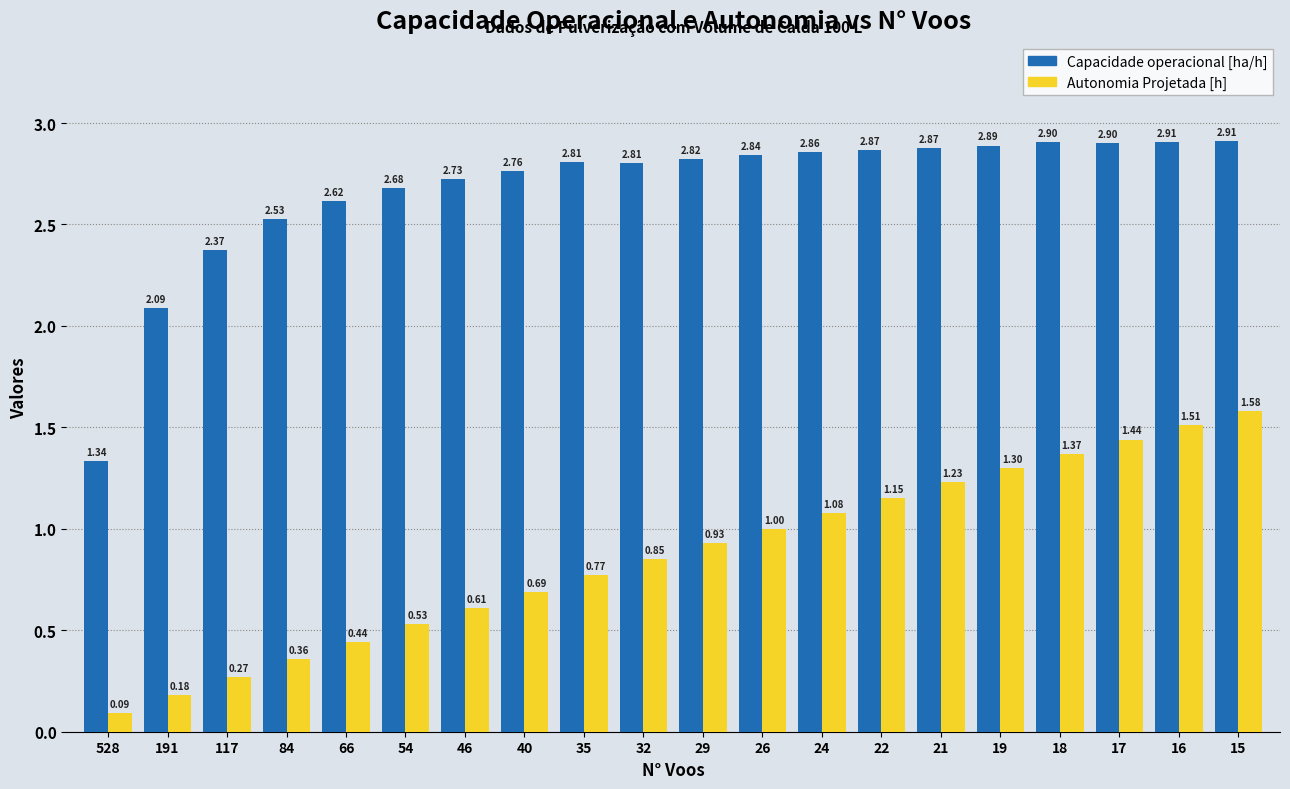

Is it true that Capacidade operacional [ha/h] equals 2.8 at 32?

True